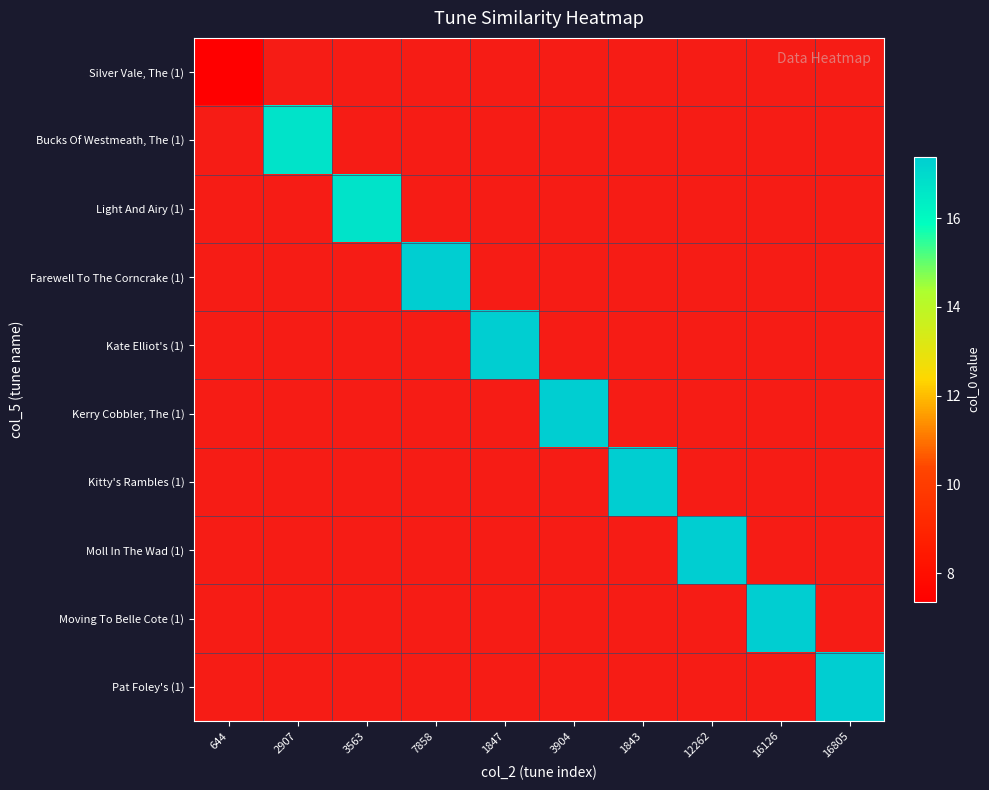

List the series in order of their peak value, lowest first.

Silver Vale, The (1), Bucks Of Westmeath, The (1), Light And Airy (1), Farewell To The Corncrake (1), Kate Elliot's (1), Kerry Cobbler, The (1), Kitty's Rambles (1), Moll In The Wad (1), Moving To Belle Cote (1), Pat Foley's (1)